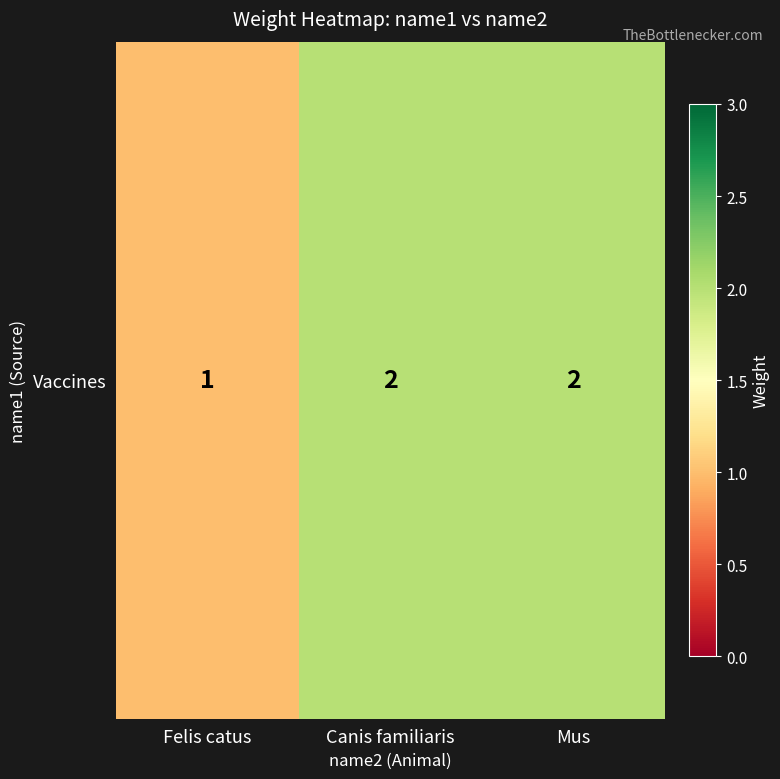

Reading right to left, what are all the values shown in this chart?

Mus=2	Canis familiaris=2	Felis catus=1